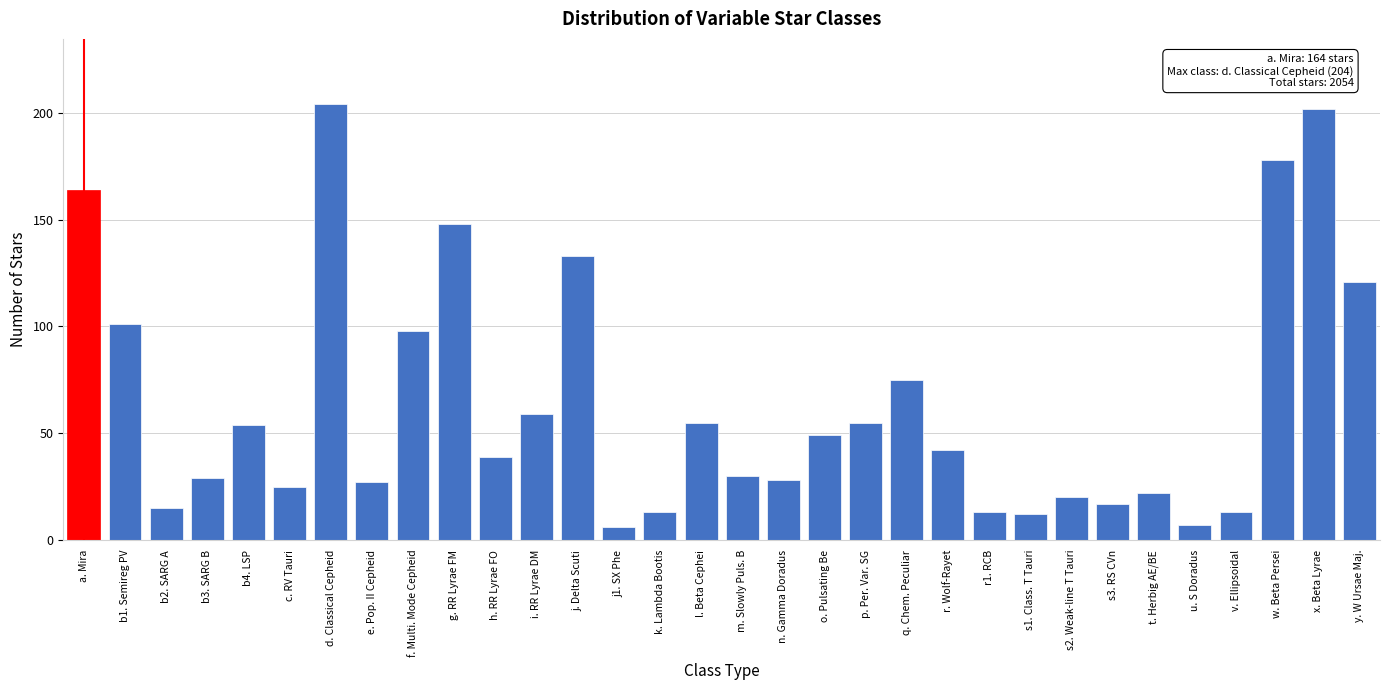

What is the label of the 31st bar from the left?

x. Beta Lyrae